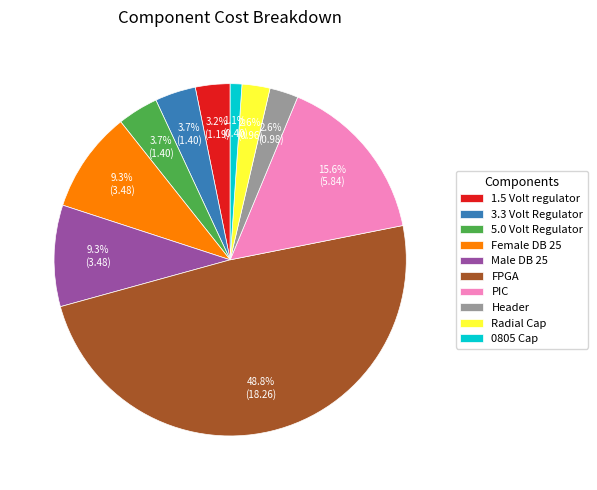

What is the largest slice in the pie chart?

FPGA